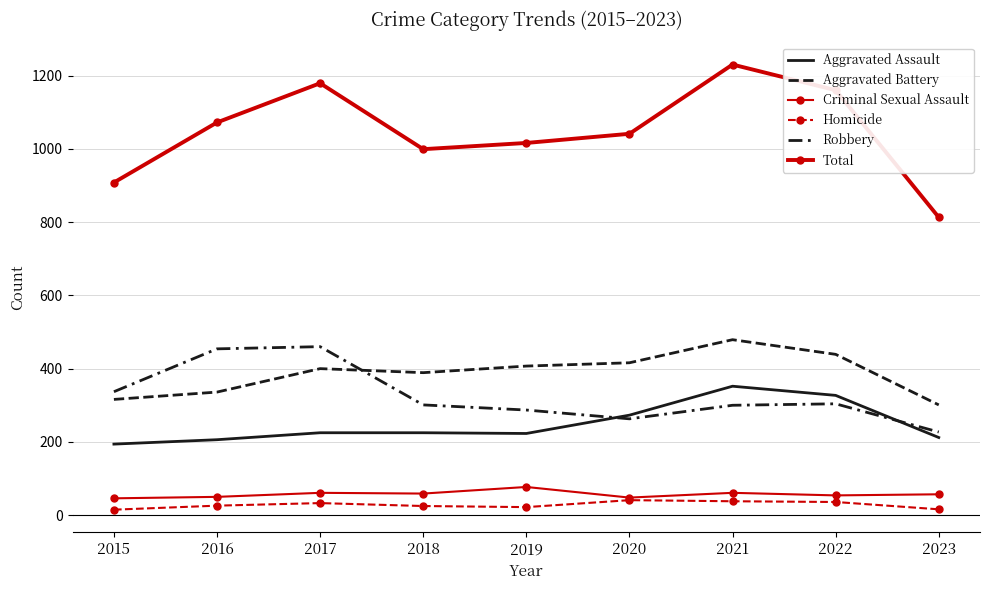

Reading left to right, list all the values displayed in this chart.

Aggravated Assault: 2015=194	2016=206	2017=225	2018=225	2019=223	2020=273	2021=352	2022=327	2023=212
Aggravated Battery: 2015=316	2016=336	2017=400	2018=389	2019=407	2020=416	2021=479	2022=439	2023=301
Criminal Sexual Assault: 2015=46	2016=50	2017=61	2018=59	2019=77	2020=48	2021=61	2022=54	2023=57
Homicide: 2015=15	2016=26	2017=33	2018=25	2019=22	2020=41	2021=38	2022=36	2023=16
Robbery: 2015=337	2016=454	2017=460	2018=301	2019=287	2020=263	2021=300	2022=304	2023=227
Total: 2015=908	2016=1072	2017=1179	2018=999	2019=1016	2020=1041	2021=1230	2022=1160	2023=813